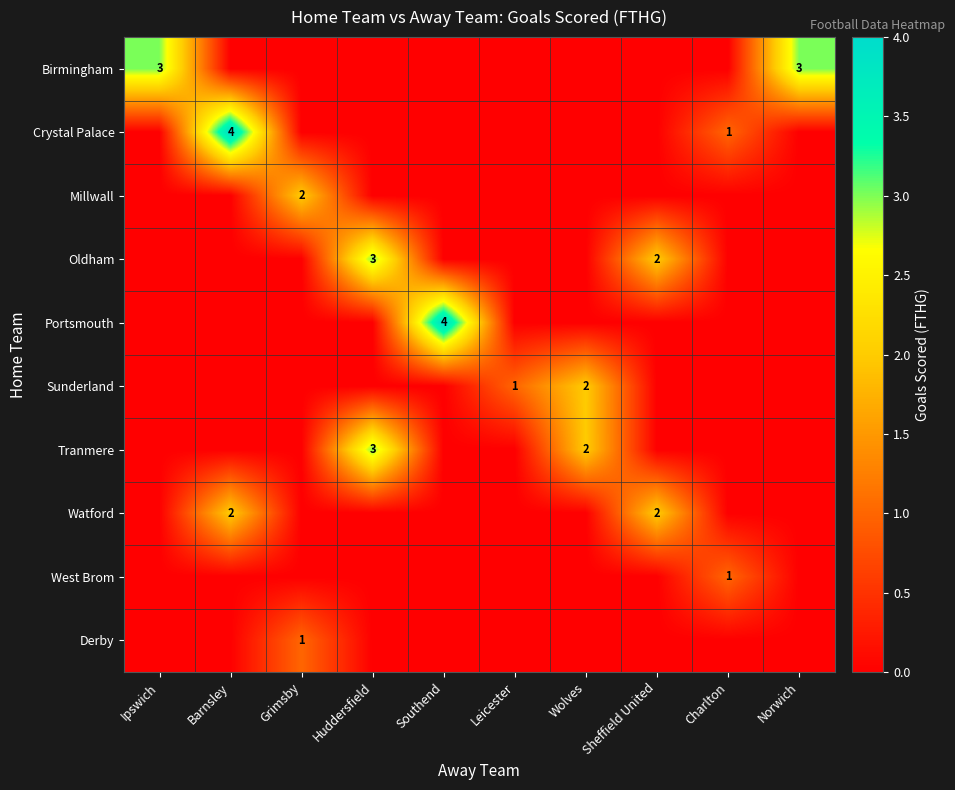

Which series has the largest range (max minus min)?

Crystal Palace